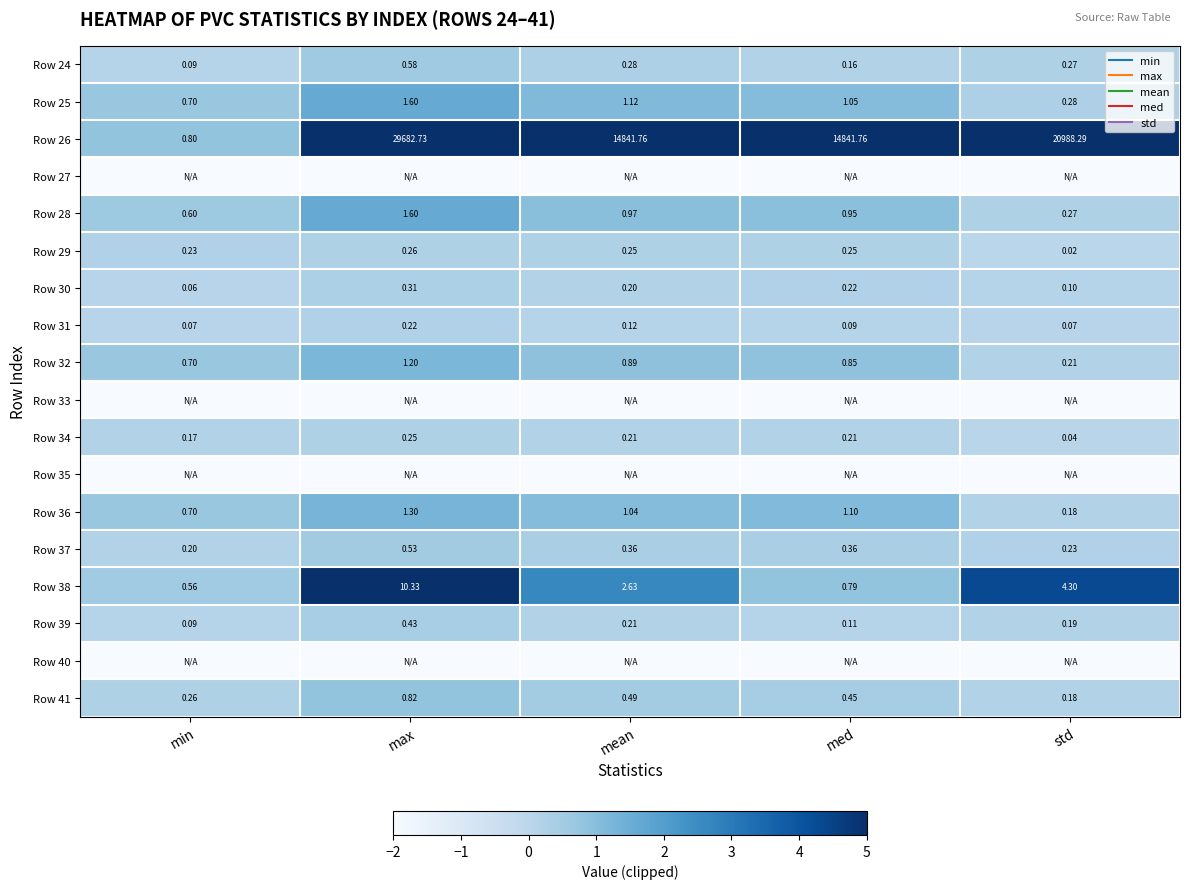

The Row 41 series shows 0.8 at max. True or false?

True